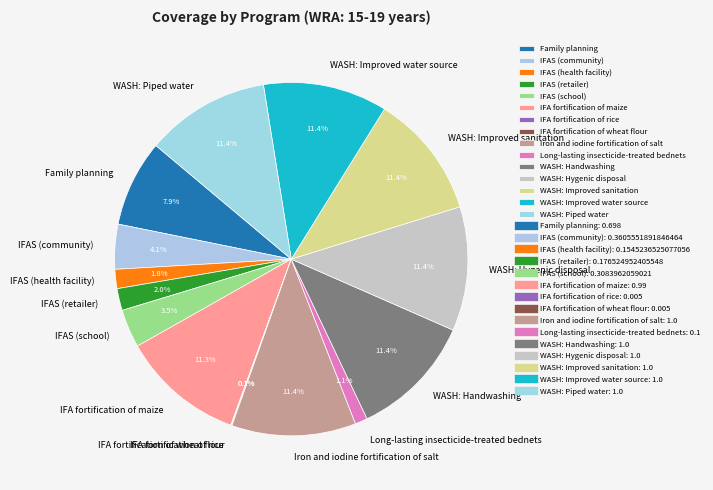

Is the sum of Long-lasting insecticide-treated bednets and IFA fortification of maize greater than half?

No